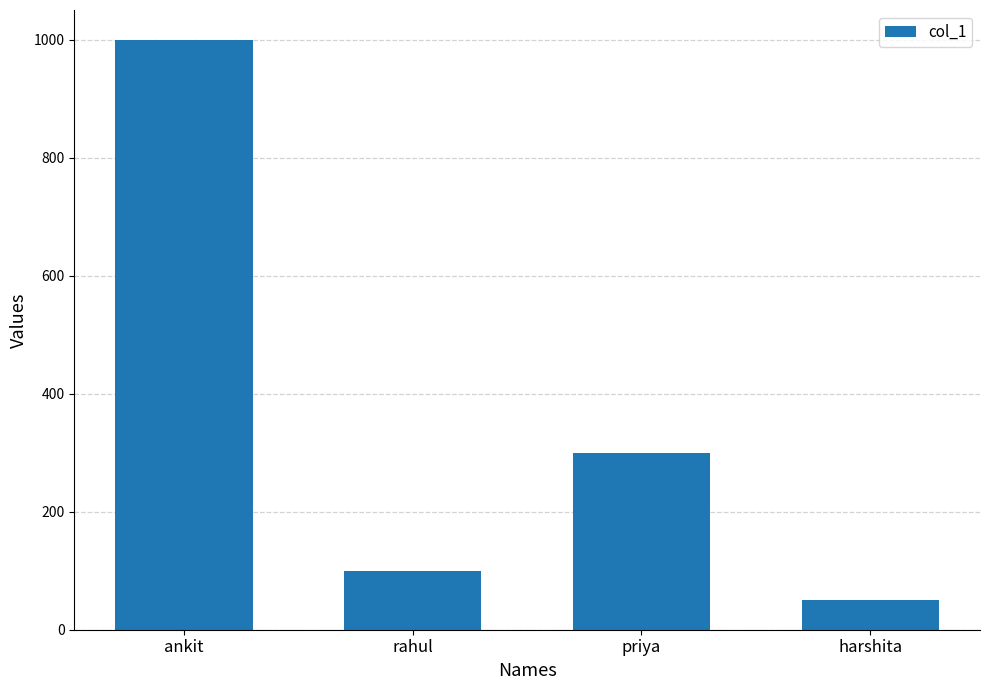

Between priya and ankit, which is larger?

ankit